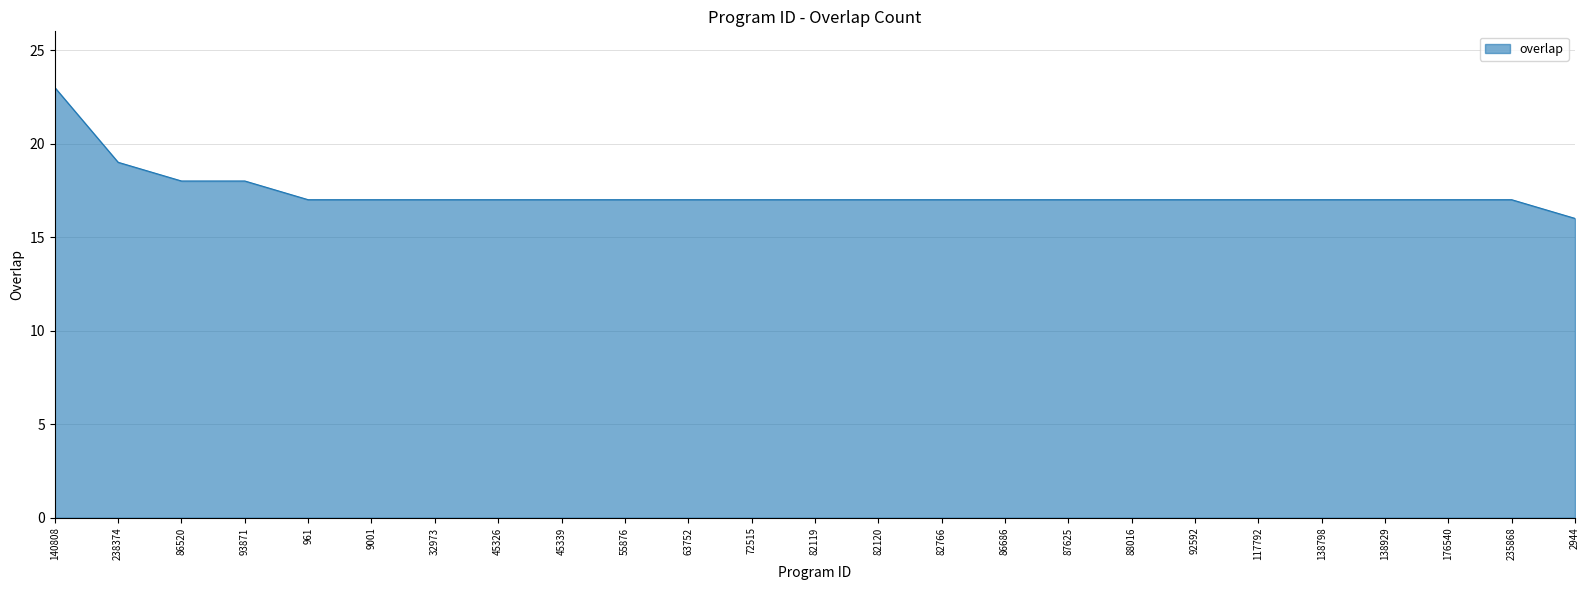

Approximately how many times larger is the value at 86686 compared to 88016?

1.0